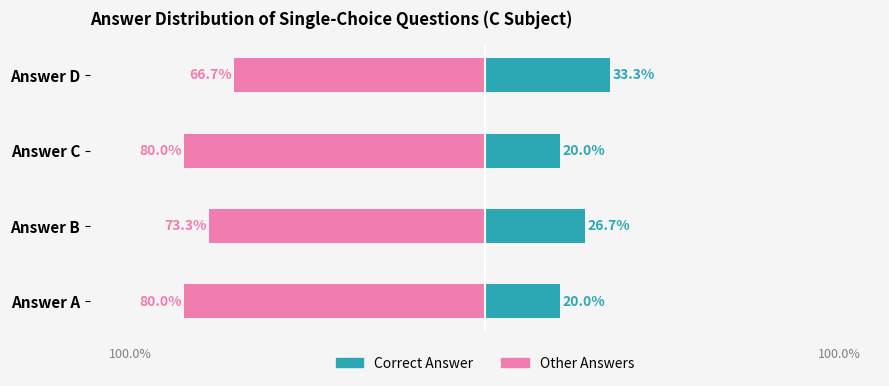

What is the difference between the highest and lowest values at Answer B?

100.0